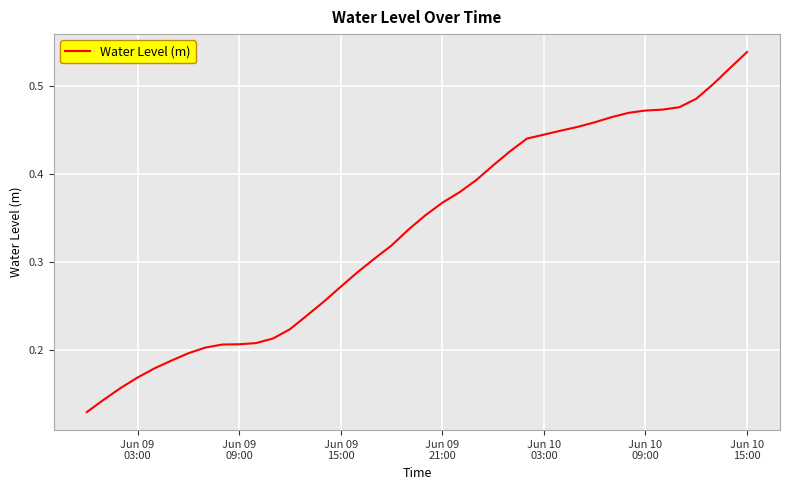

How many lines are shown in the chart?

1